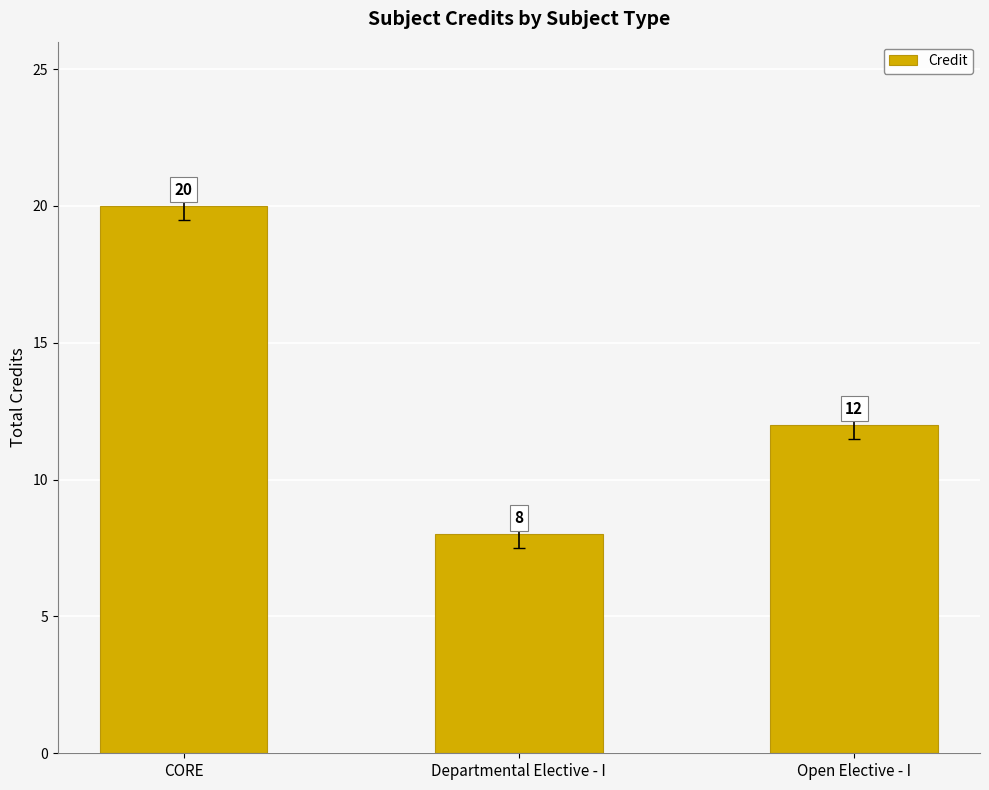

List the labels in order of value, smallest first.

Departmental Elective - I, Open Elective - I, CORE